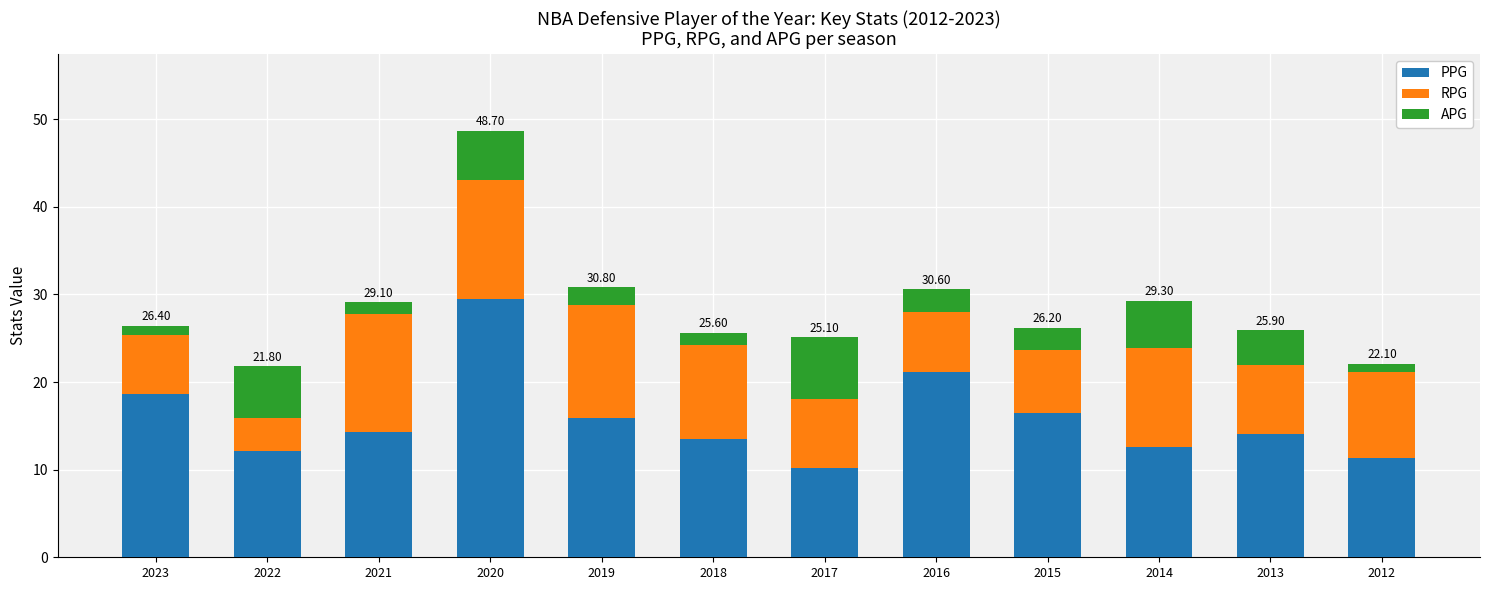

What are all the series names shown in the legend?

PPG, RPG, APG